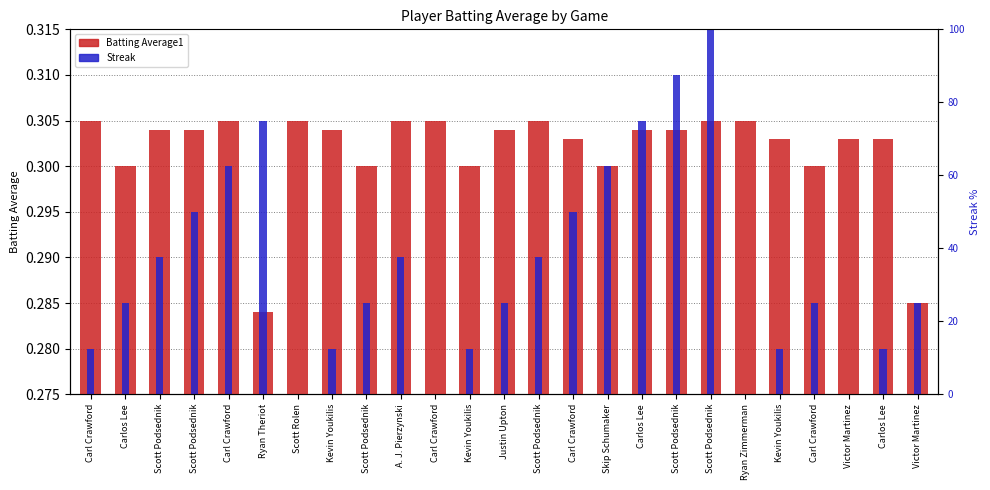

What is the label of the 8th bar from the right?

Scott Podsednik